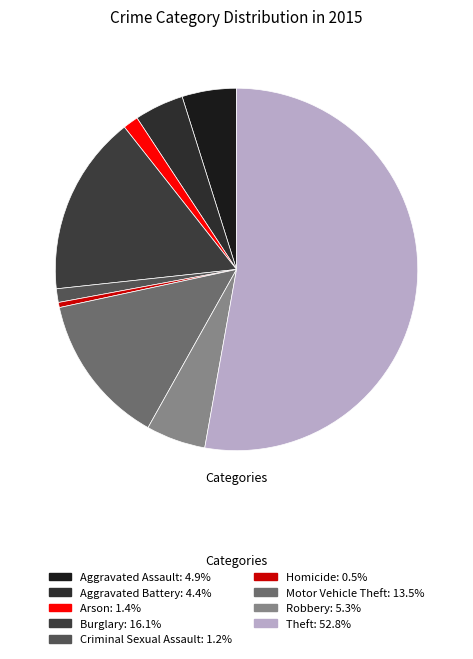

Which category has the smallest portion of the pie?

Homicide